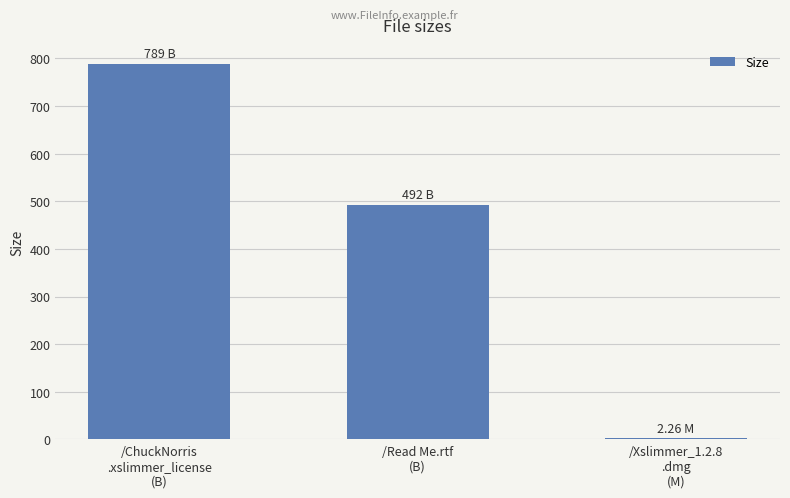

Count the number of categories in the chart.

3